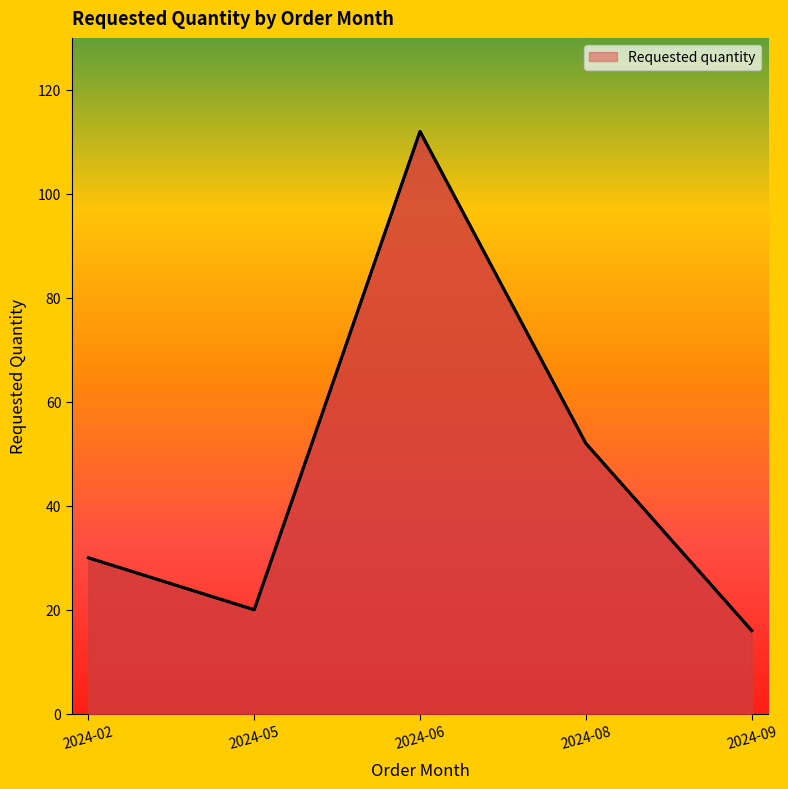

What is the approximate value at 2024-06, to the nearest 5?

110